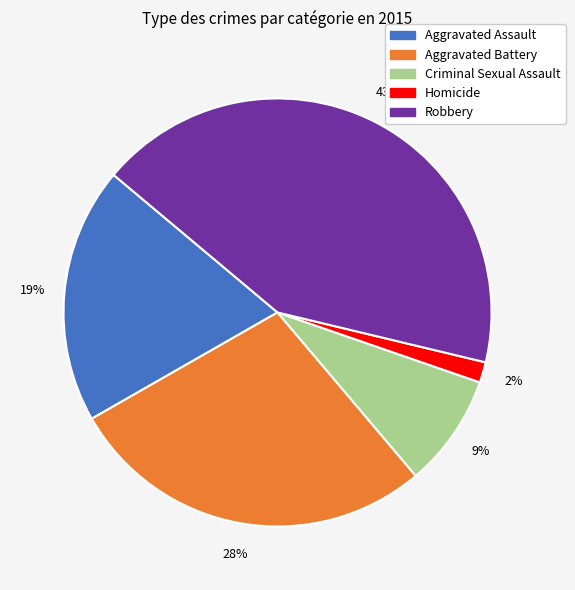

Is there a majority slice in this chart?

No